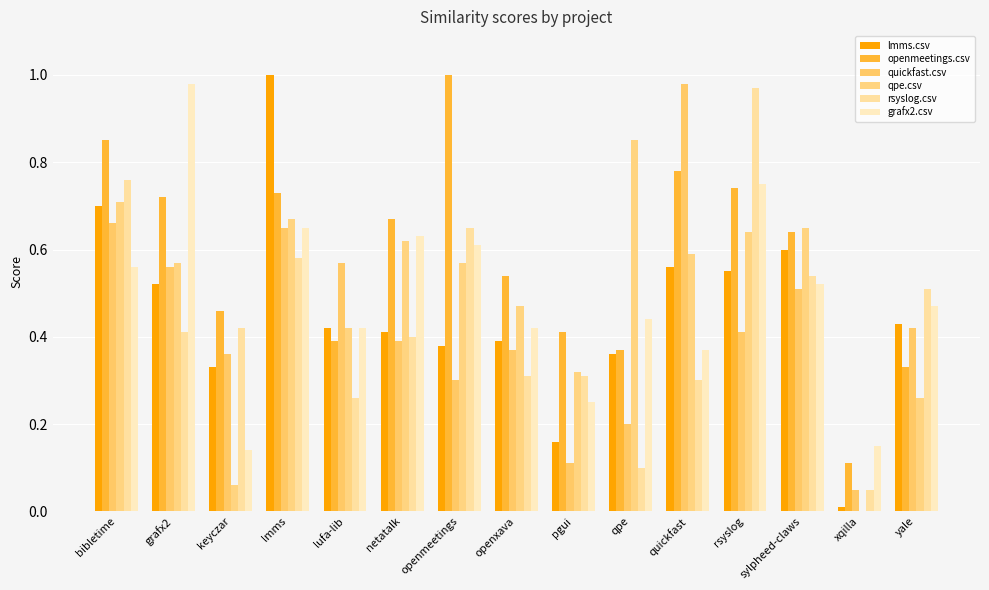

Where is quickfast.csv nearest to the value 0?

xqilla